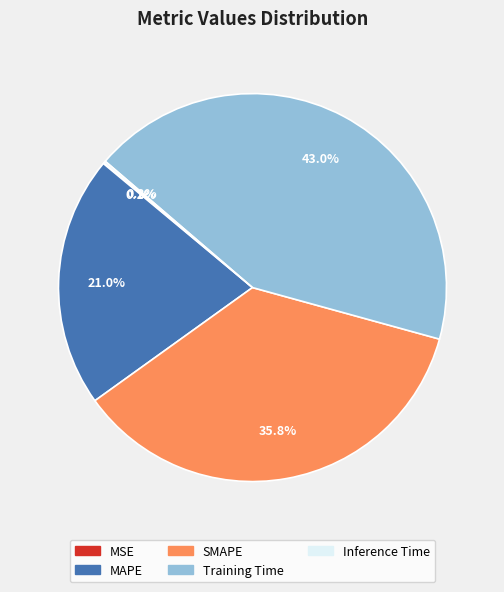

What is the largest slice in the pie chart?

Training Time